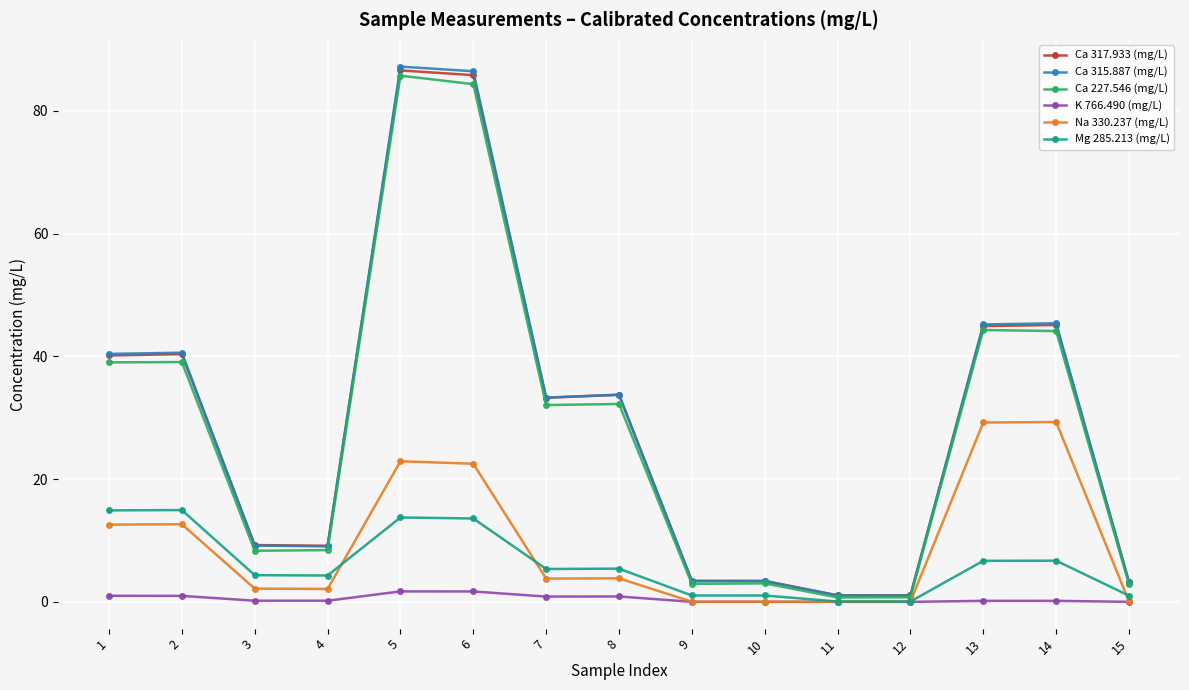

Count the number of categories in the chart.

15